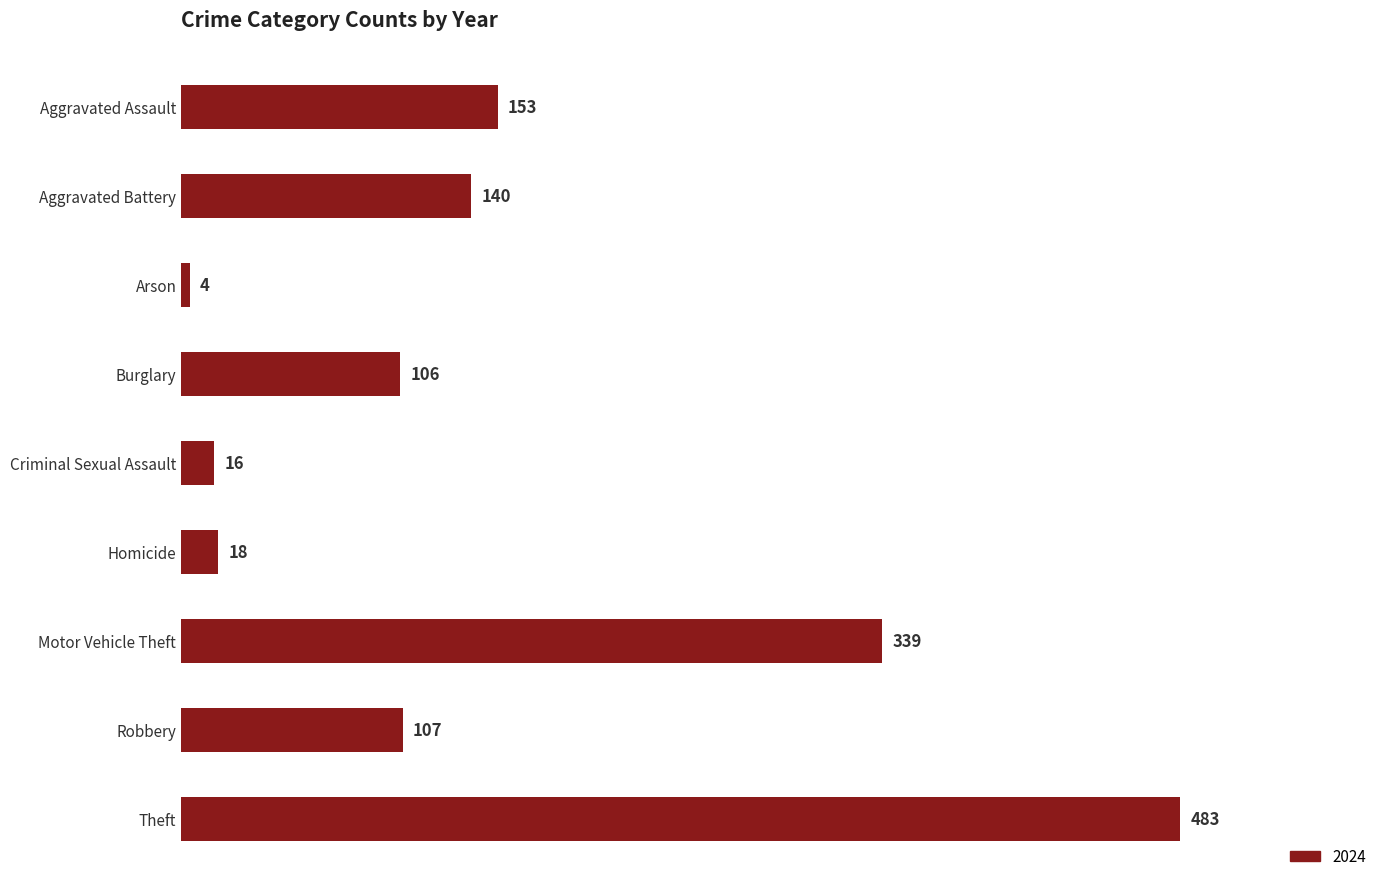

True or false: the data shows 106 at Burglary.

True